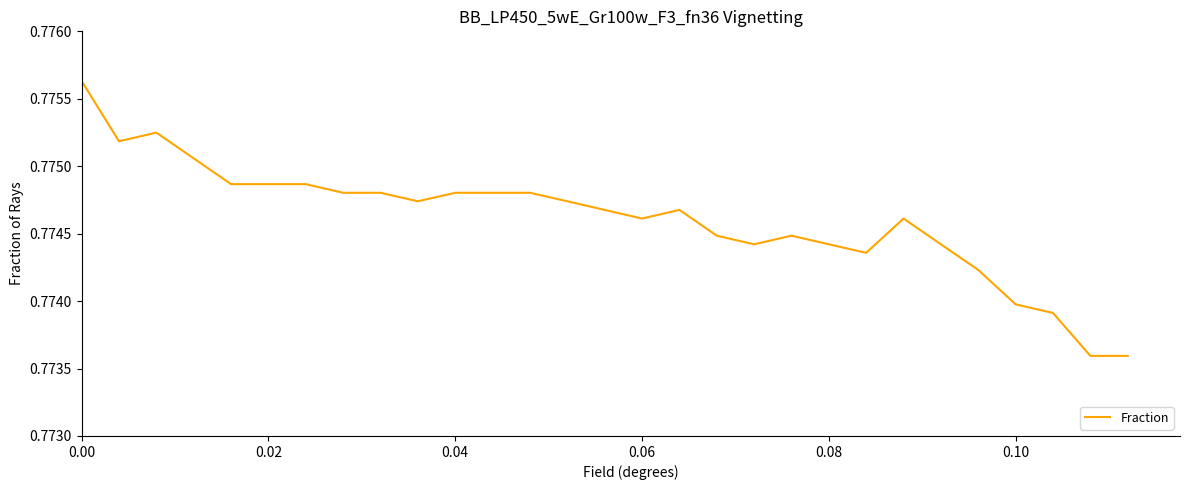

How many points are higher than both their immediate neighbors (excluding endpoints)?

4